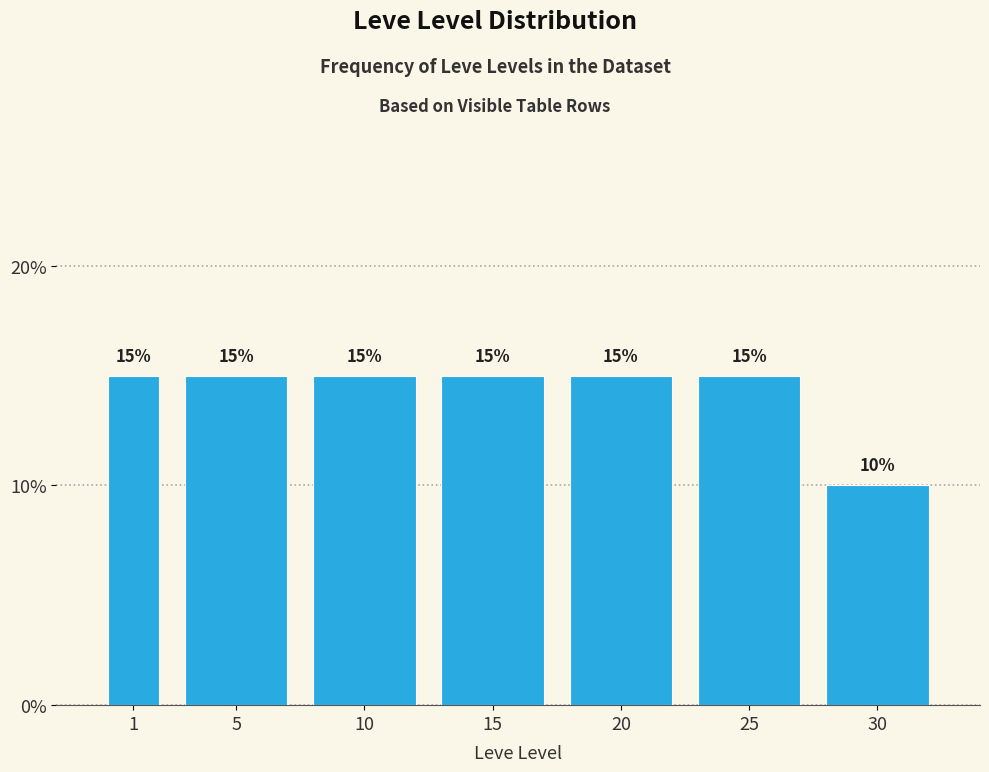

Reading right to left, extract all data points from this chart.

10	15	15	15	15	15	15